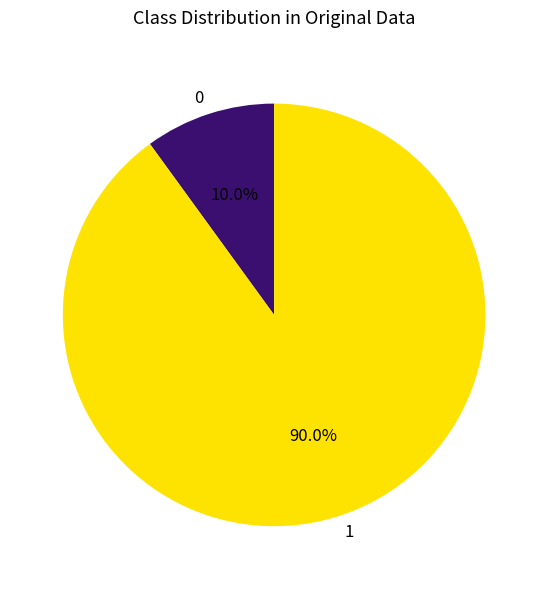

Count the number of slices in the pie.

2